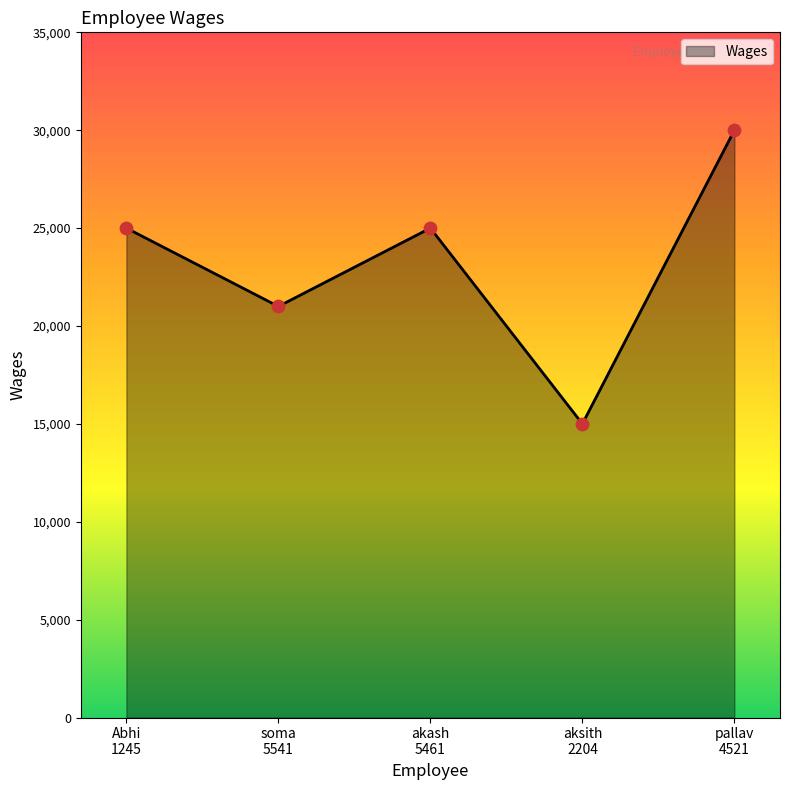

Approximately how many times larger is the value at akash
5461 compared to Abhi
1245?

1.0